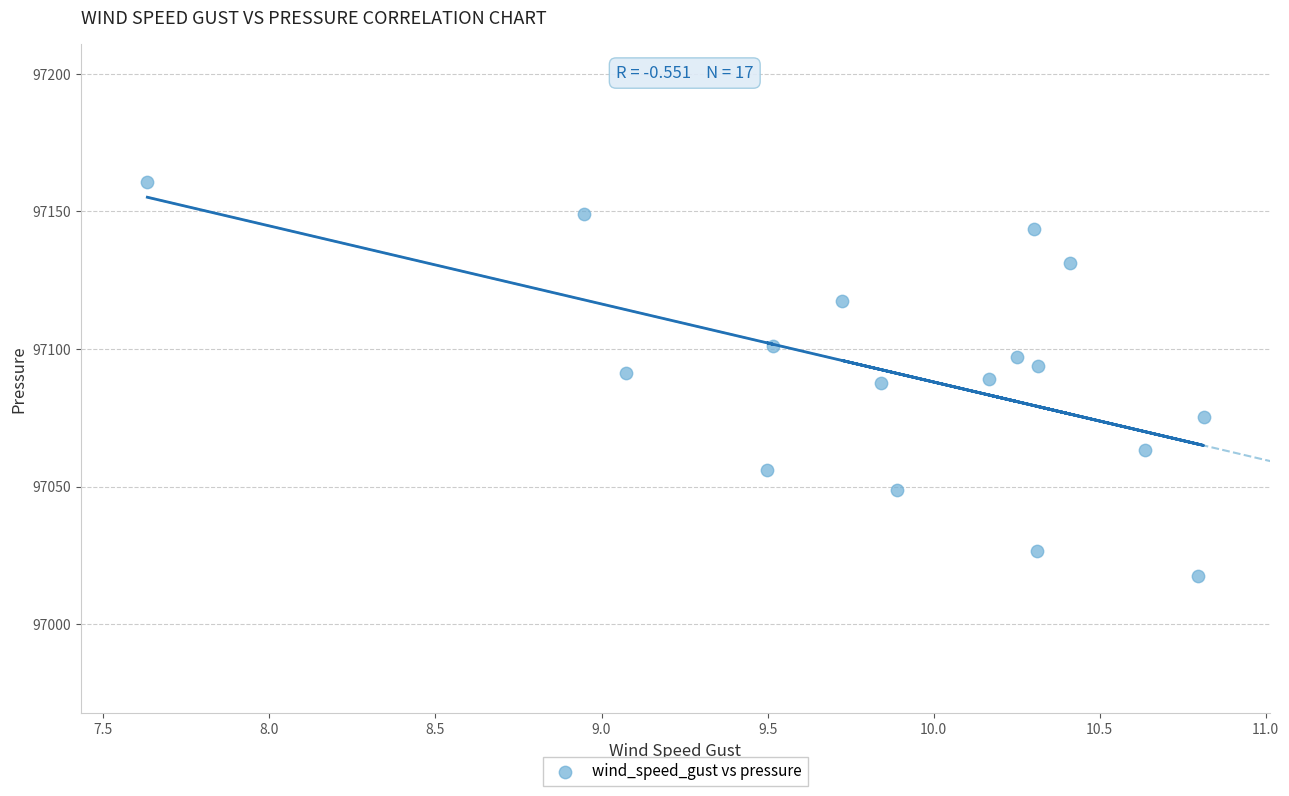

What is the range of X values (max minus min)?

3.2